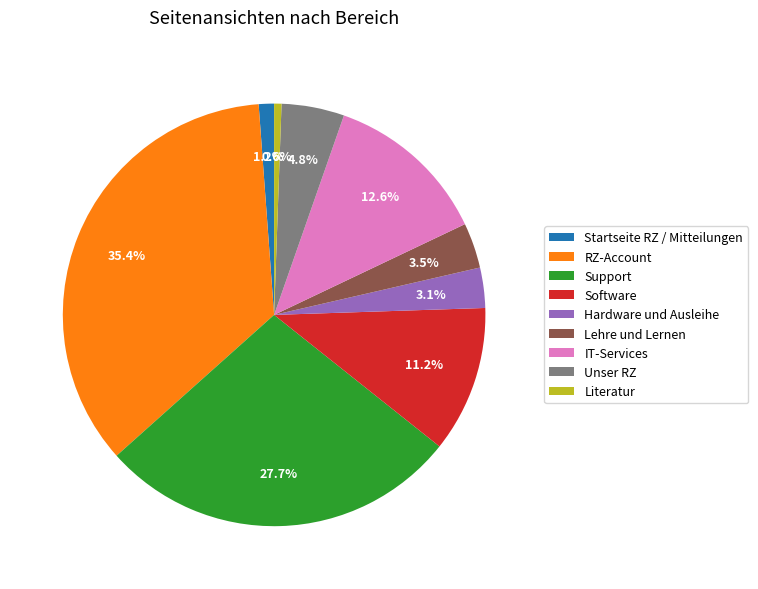

The Software slice represents 11% of the pie. True or false?

True